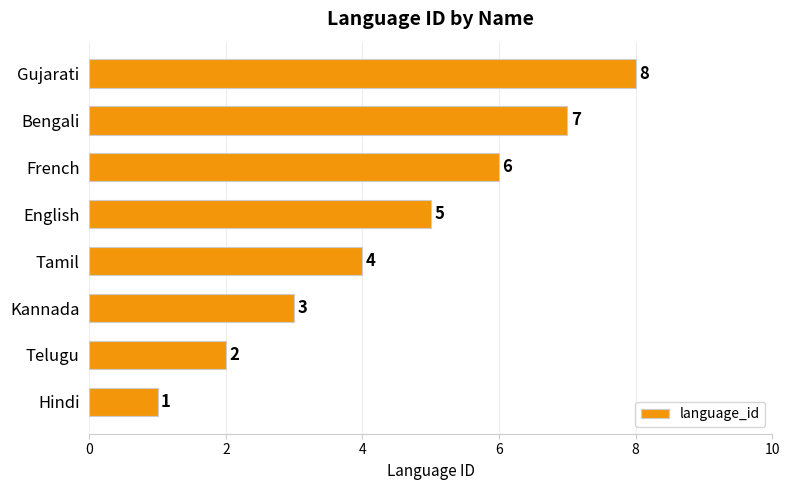

What is the ratio of the value at English to the value at Hindi?

5.0